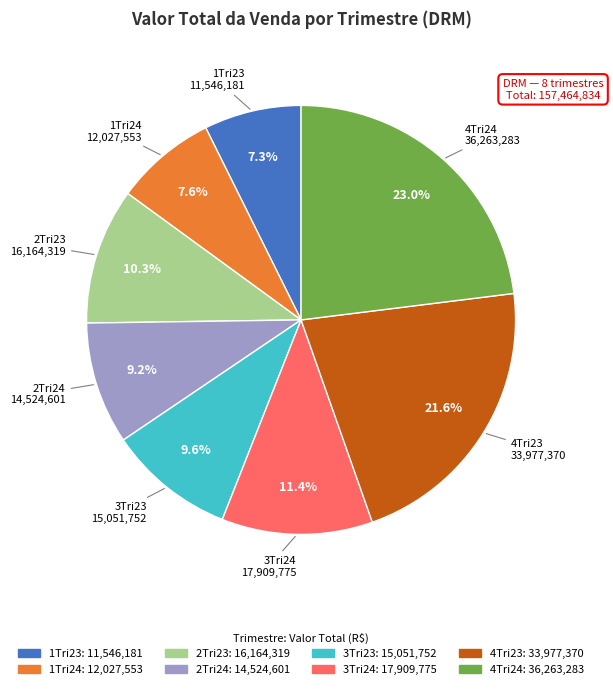

What percentage is NOT represented by 1Tri23?

92.7%